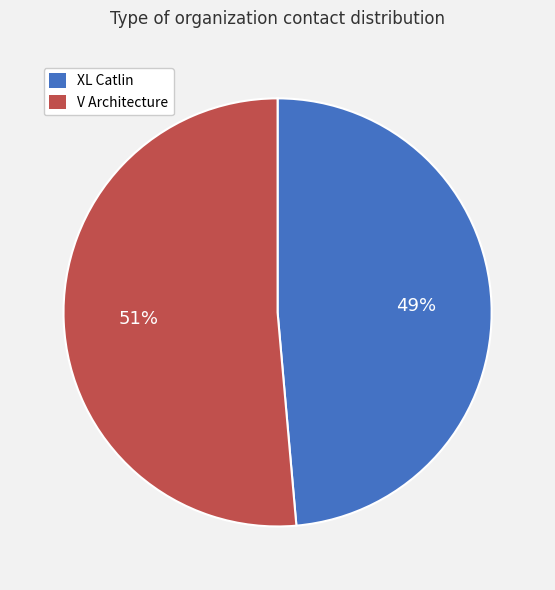

Which category has the biggest portion of the pie?

V Architecture